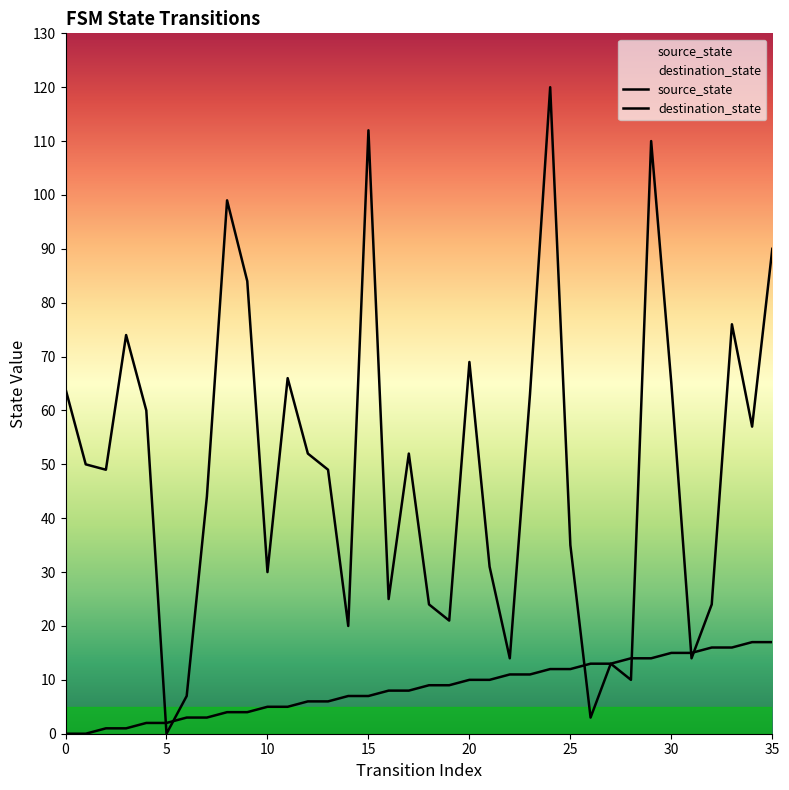

What are all the series names shown in the legend?

source_state, destination_state